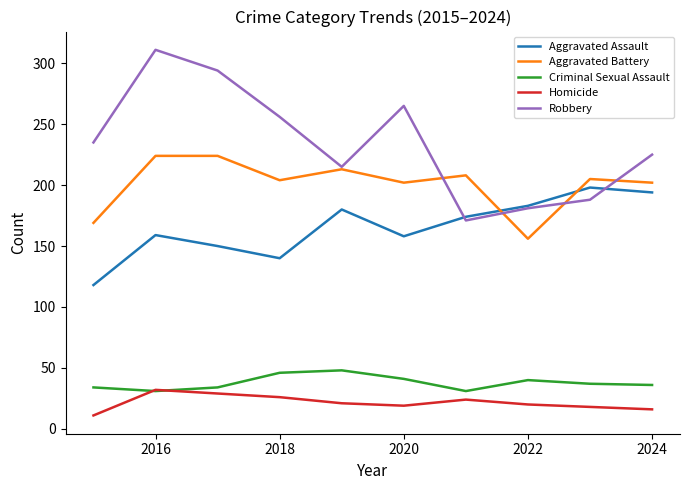

List the series in order of their peak value, lowest first.

Homicide, Criminal Sexual Assault, Aggravated Assault, Aggravated Battery, Robbery